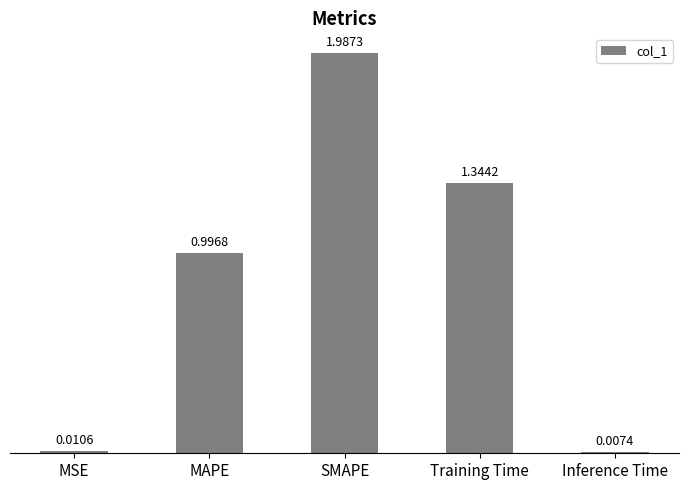

What is the sum of all values?

4.3